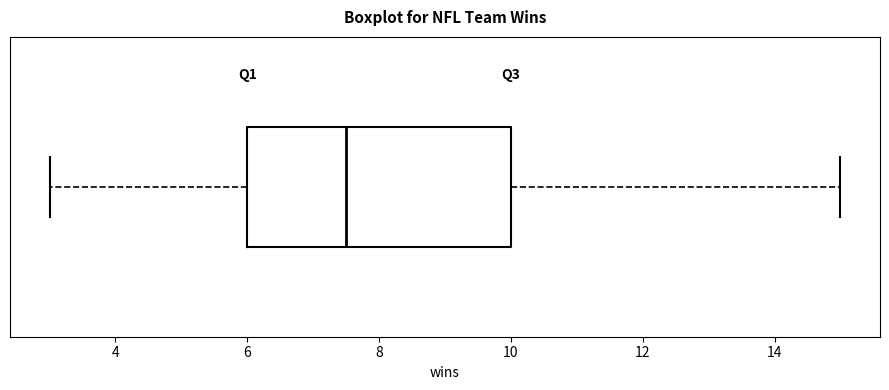

Read this box plot against the x-axis: the position of the median line, the range covered by the box, and the ends of both whiskers. The values are not printed on the chart, so give them approximately, as read against the axis.

median 7.6, box 6.0 to 10.0, whiskers 3.0 to 15.0